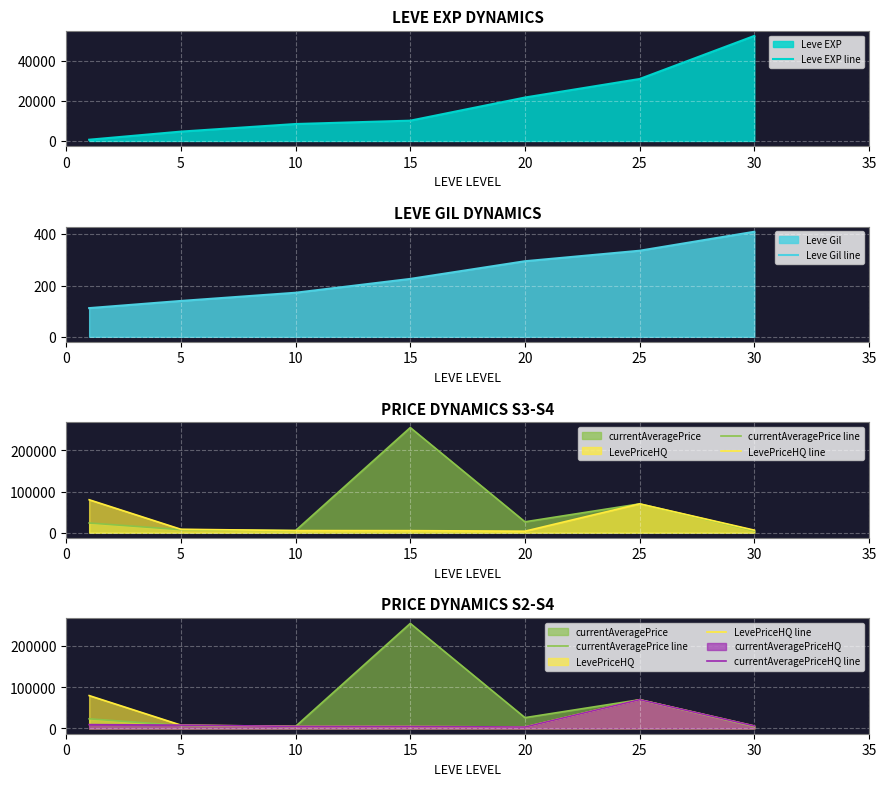

At which label does Leve Gil line reach its peak?

30